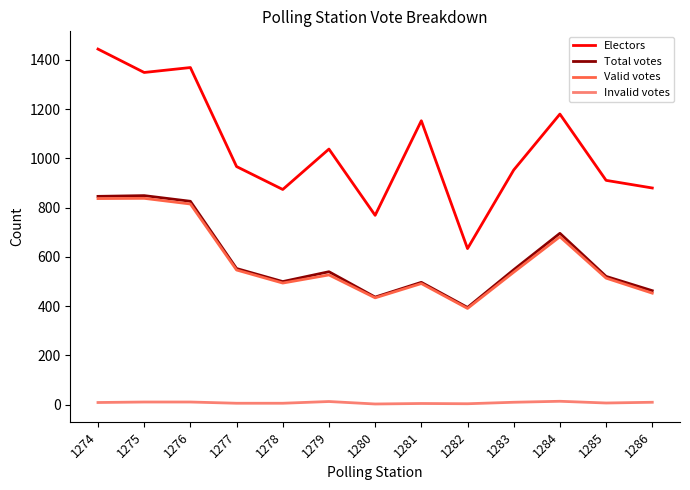

True or false: Total votes and Electors cross at least once.

False